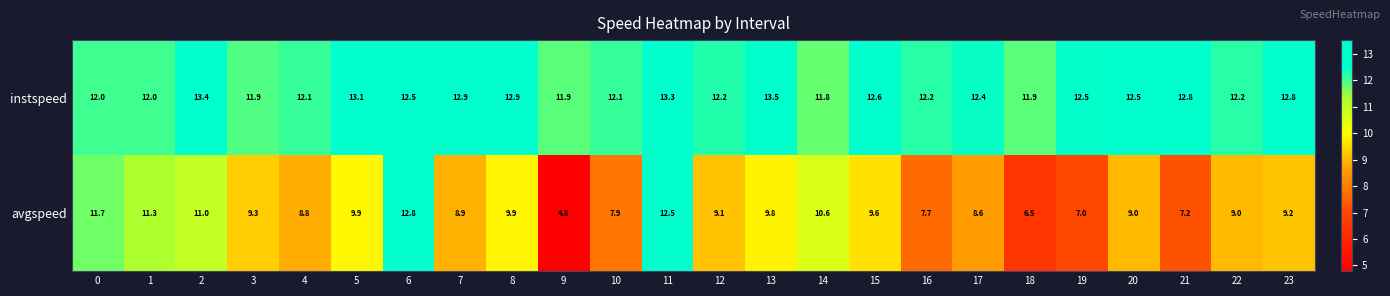

True or false: instspeed has a value of 16.2 at 12.

False